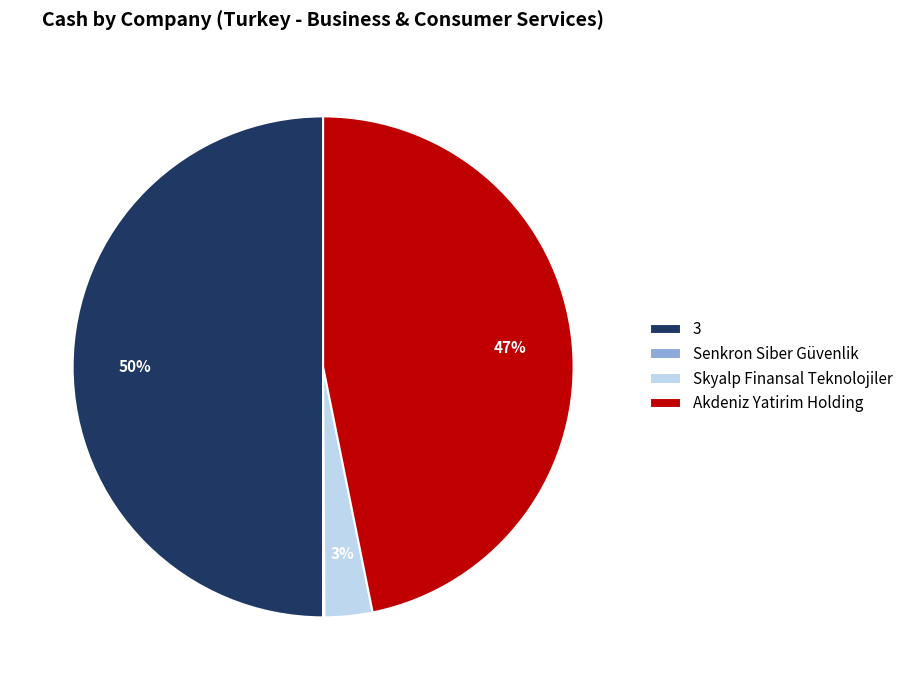

What is the largest slice in the pie chart?

3